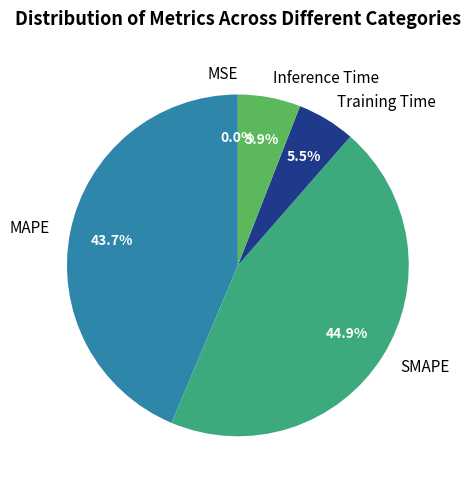

To the nearest percent, what portion does MAPE represent?

44%